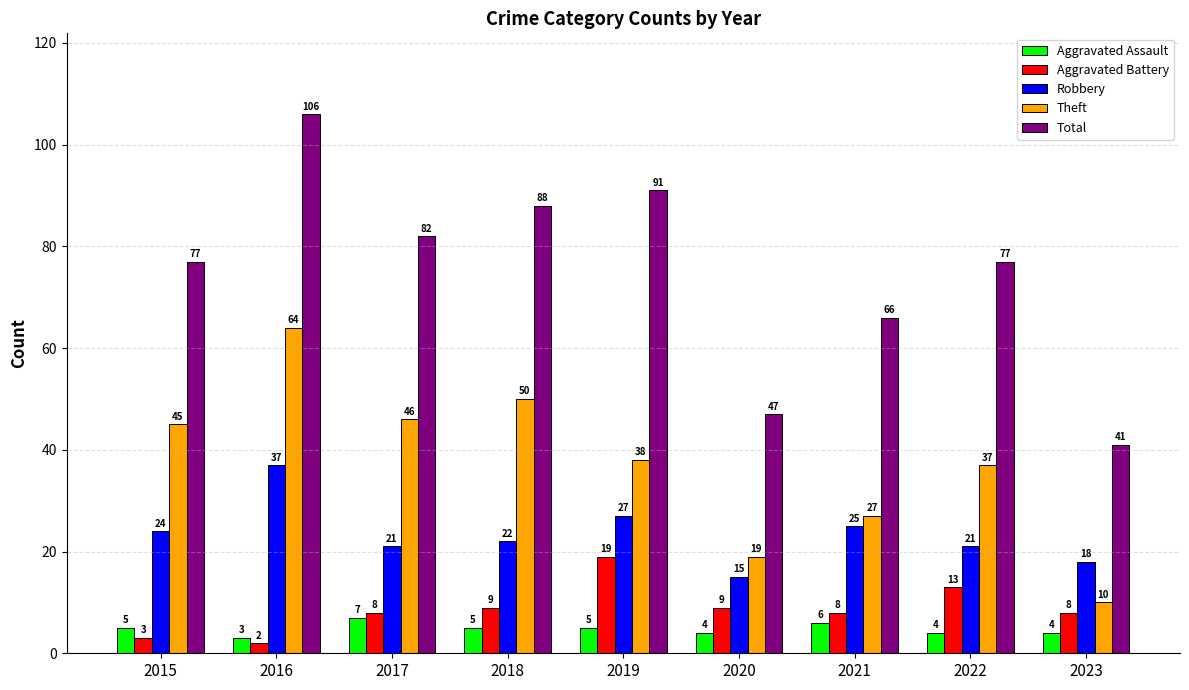

What is the sum of all Total values?

675